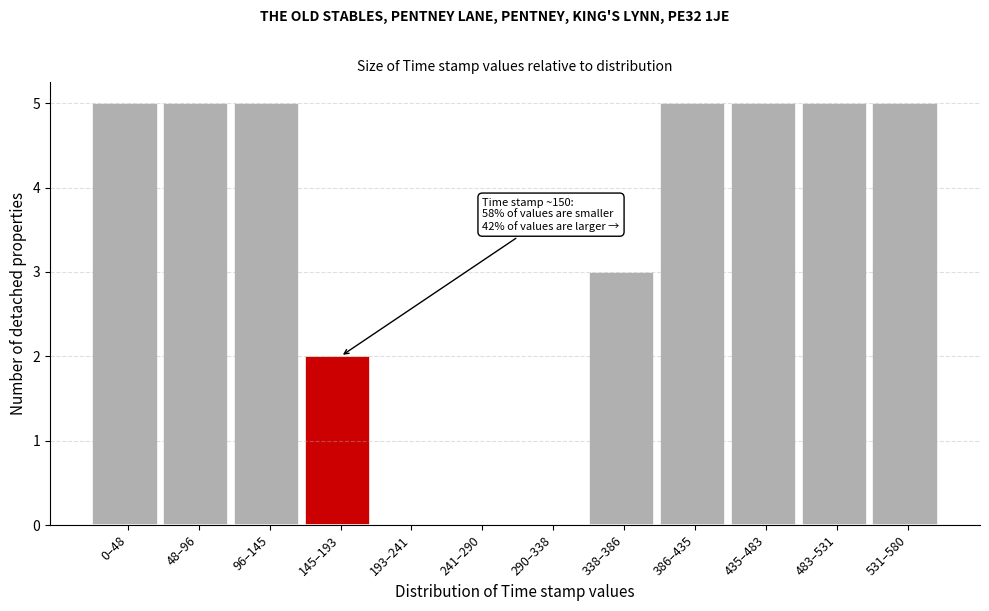

Reading right to left, transcribe all the data shown in this chart.

531–580=5	483–531=5	435–483=5	386–435=5	338–386=3	290–338=0	241–290=0	193–241=0	145–193=2	96–145=5	48–96=5	0–48=5